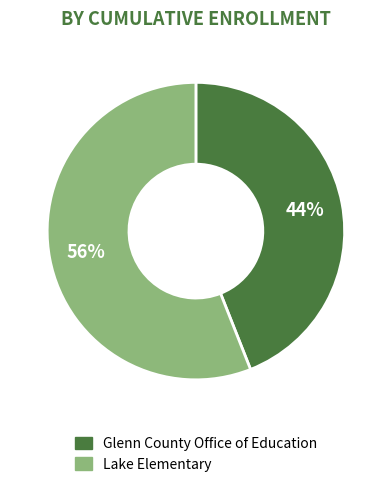

To the nearest percent, what is the difference between the Lake Elementary and Glenn County Office of Education slice percentages?

12%